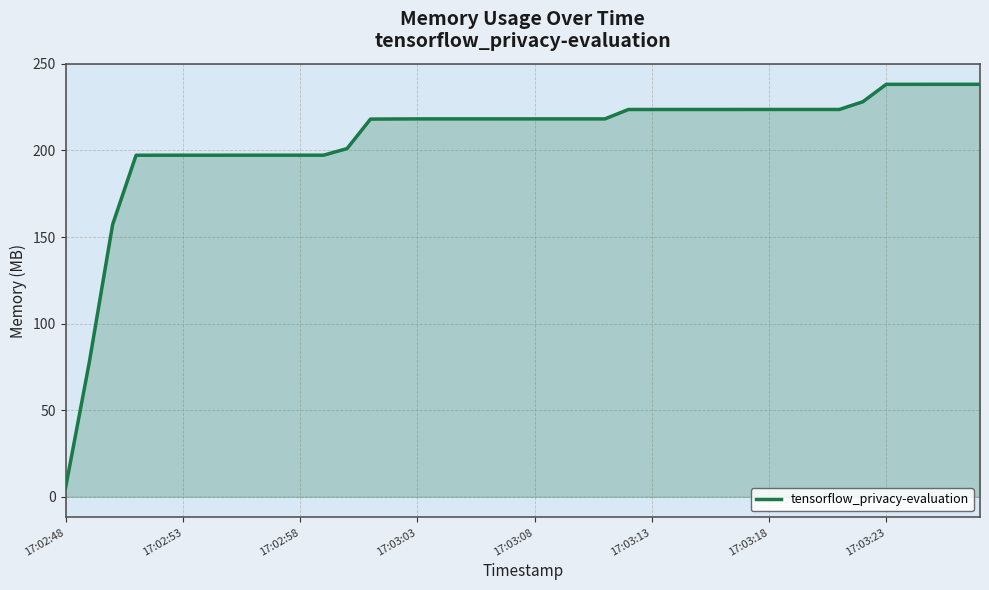

What is the smallest value displayed?

5.7